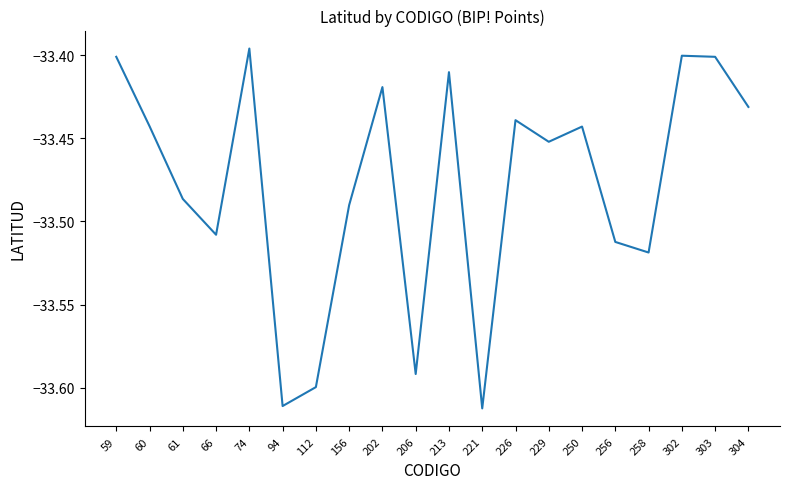

Which has a higher value, 221 or 74?

74